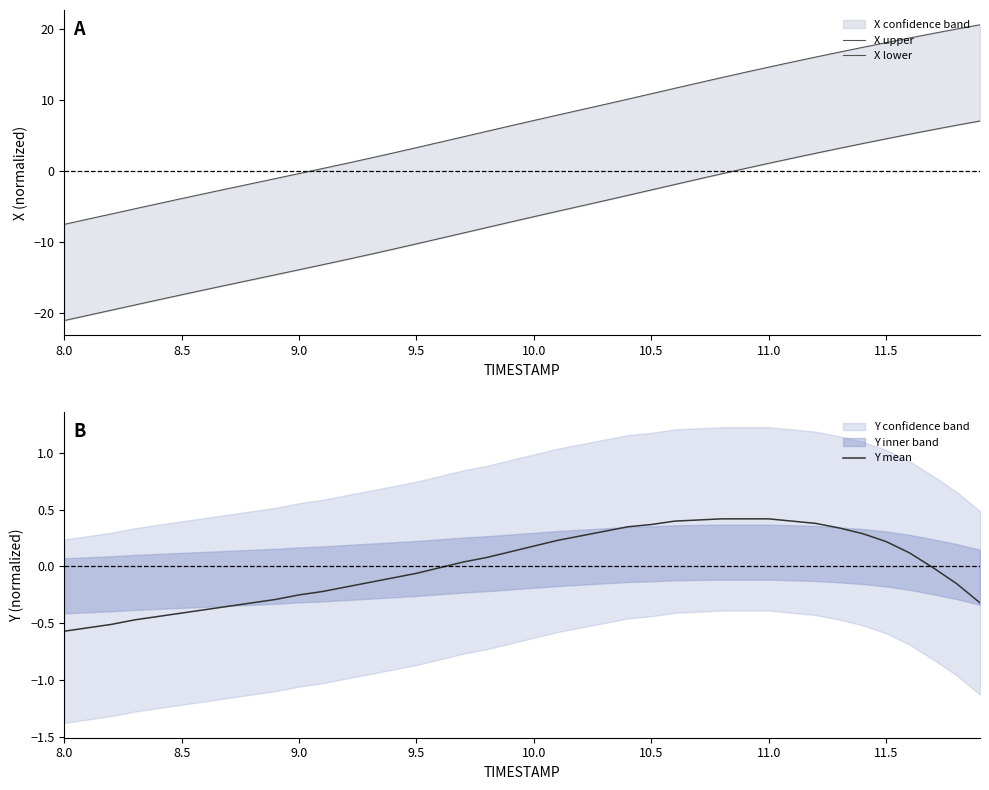

What is the greatest value displayed?

20.6